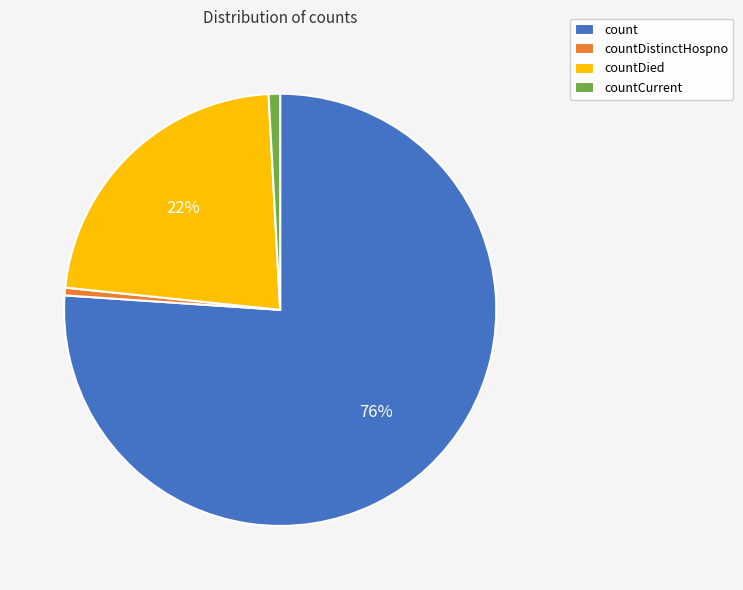

What percentage is the count slice, to the nearest percent?

76%